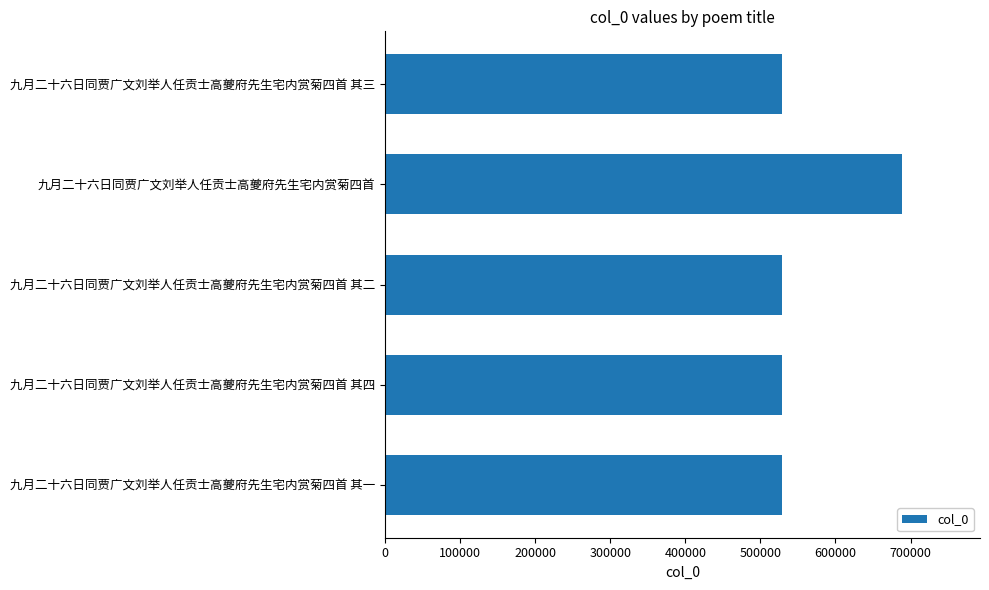

True or false: the data shows 220398 at 九月二十六日同贾广文刘举人任贡士高夔府先生宅内赏菊四首 其三.

False